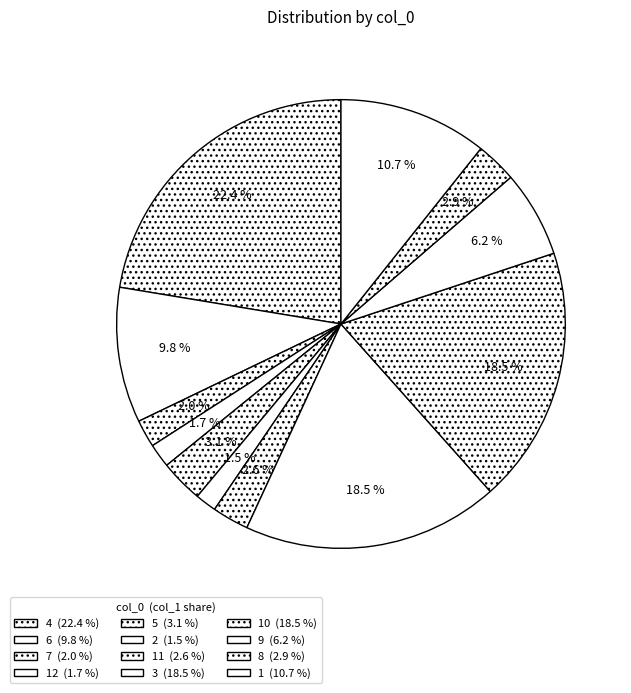

Count the number of slices in the pie.

12